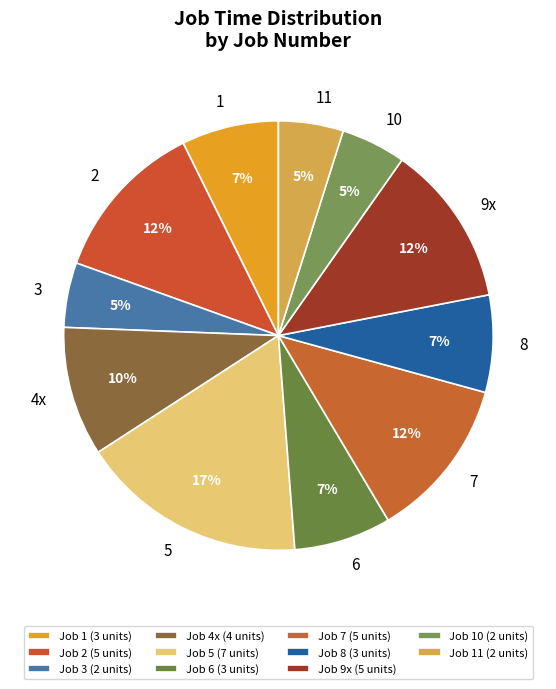

To the nearest percent, what is the difference between the 2 and 3 slice percentages?

7%